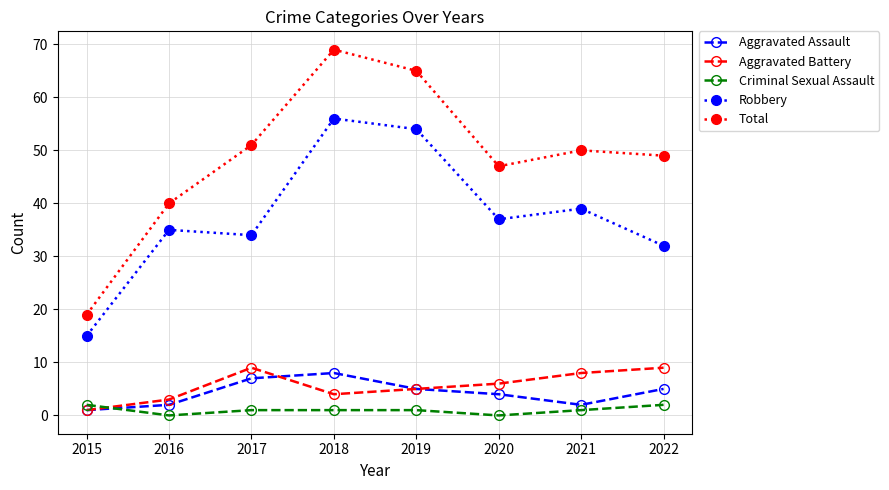

How many series are shown in this chart?

5